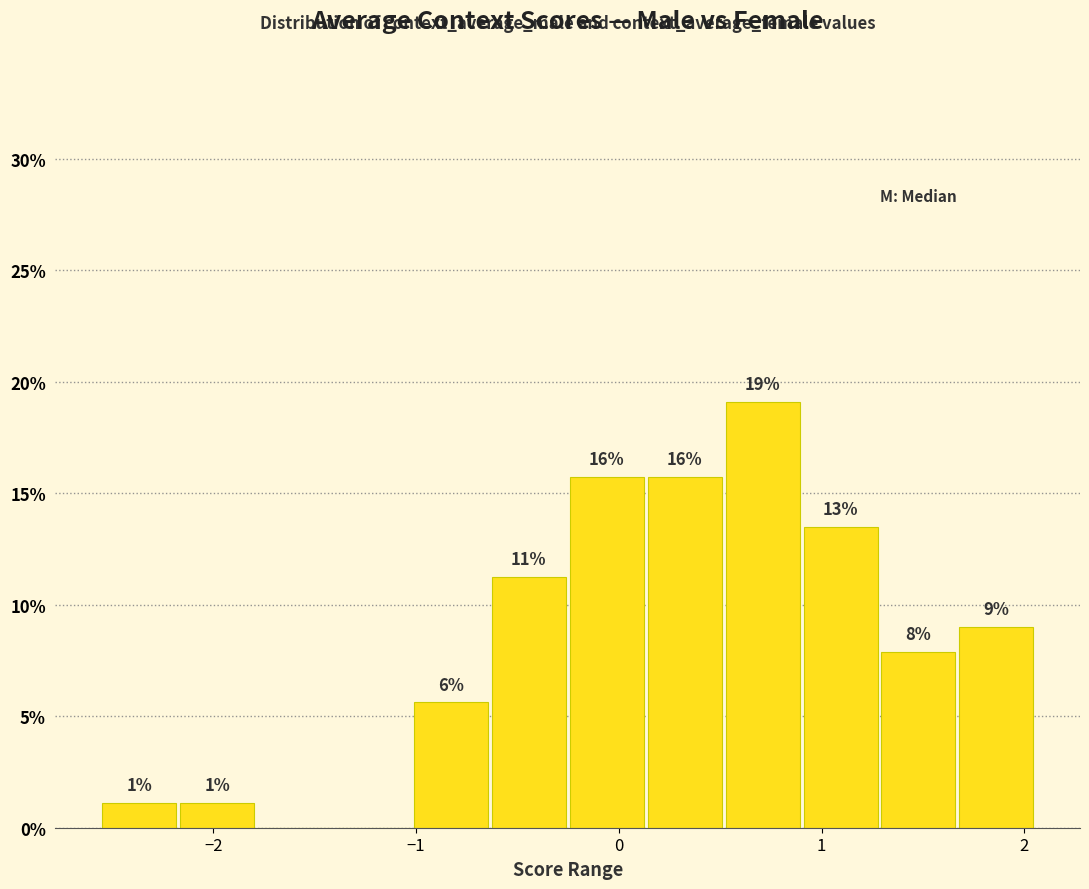

Read against the x-axis, roughly where is the centre of the tallest bar?

0.7